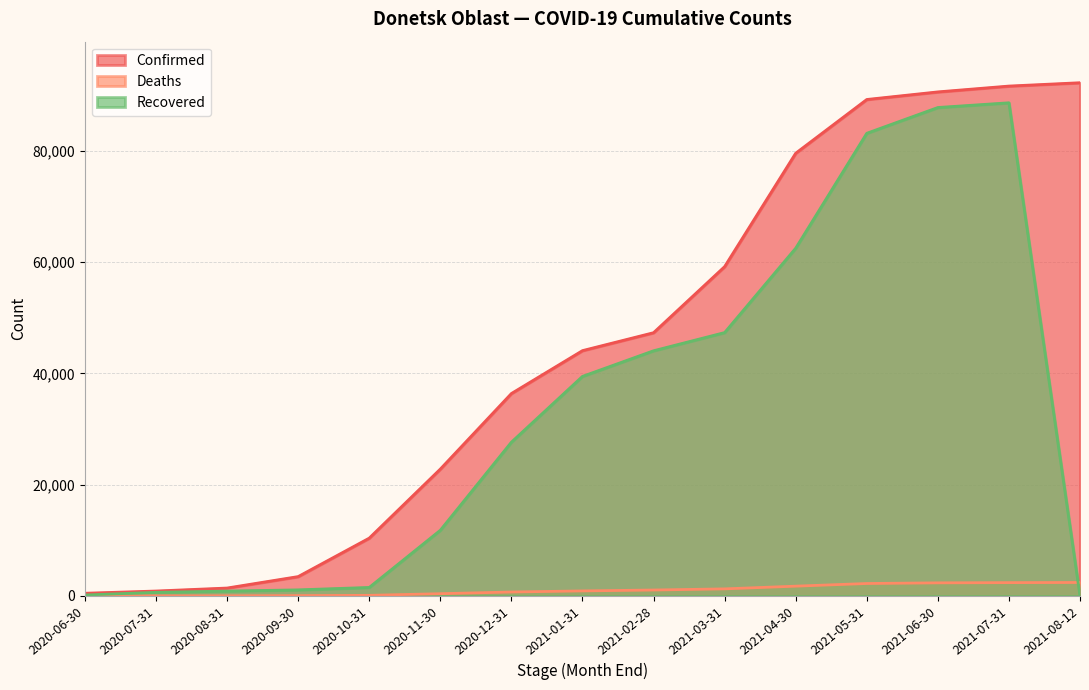

What is the difference between the maximum and second lowest values in the Recovered series?

88498